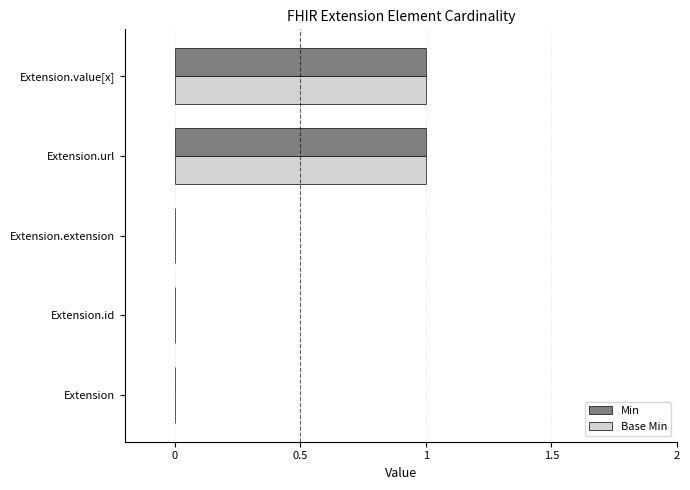

Is the value of Base Min at Extension.id greater than the value of Min at Extension.url?

No